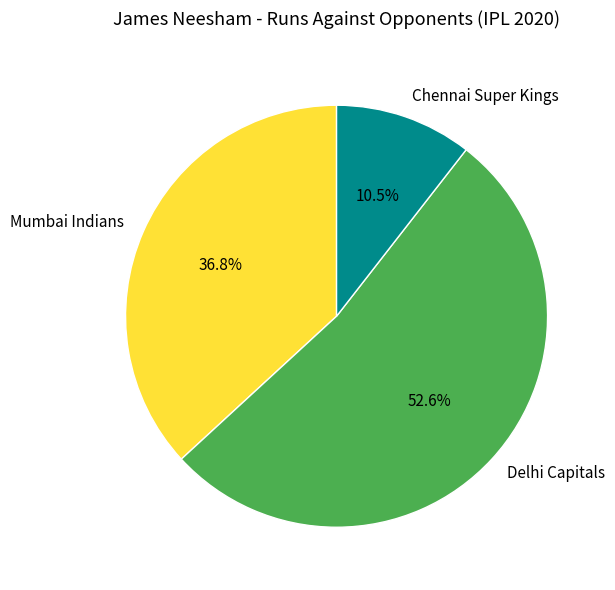

Rank the categories by value from highest to lowest.

Delhi Capitals, Mumbai Indians, Chennai Super Kings